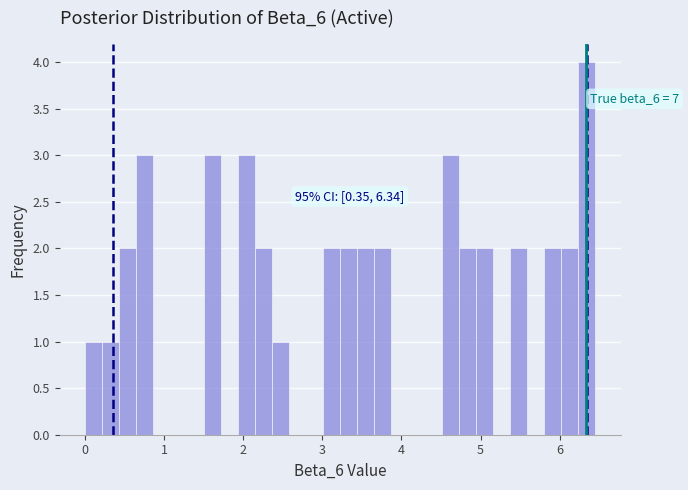

Read against the x-axis, roughly where is the centre of the tallest bar?

6.3